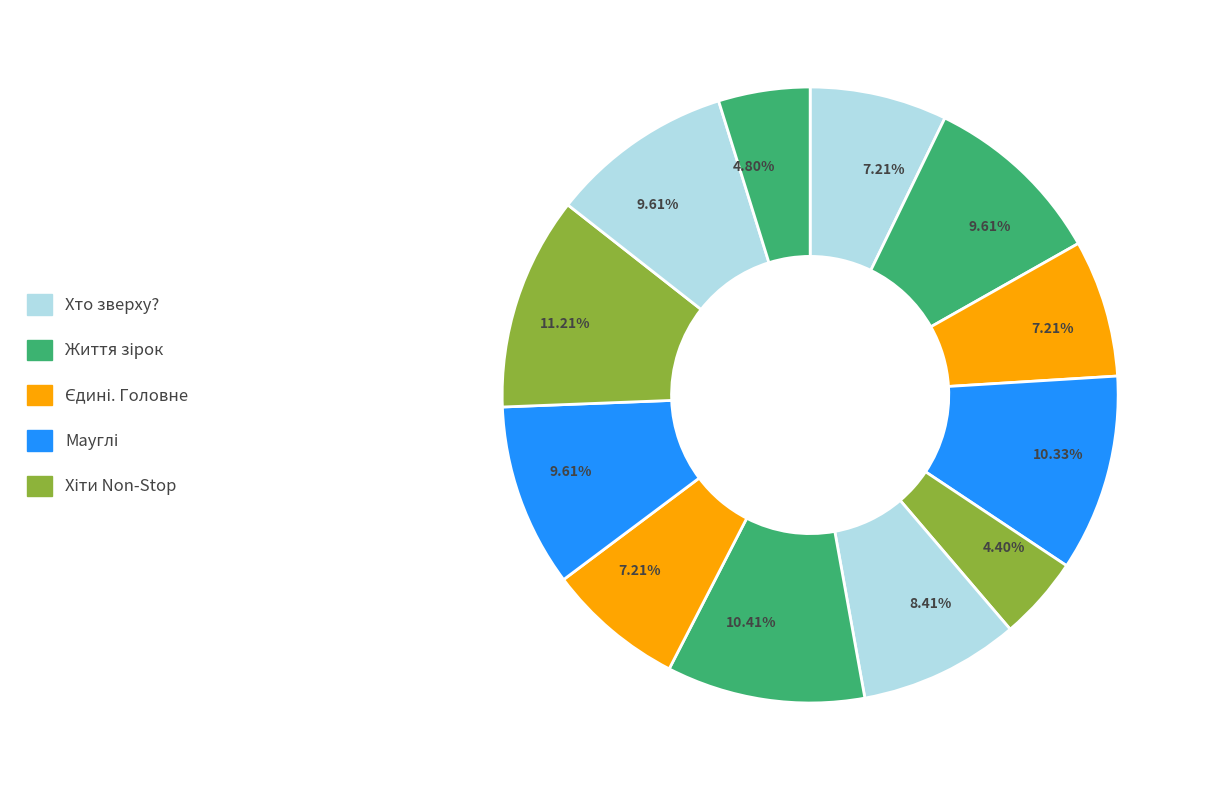

Does any single category account for the majority?

No